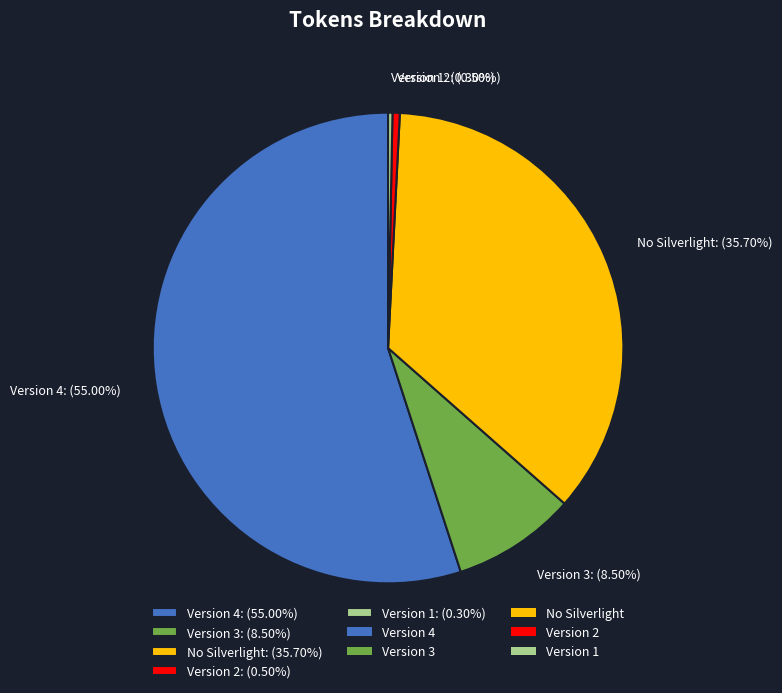

Does Version 2 represent more than half of the total?

No